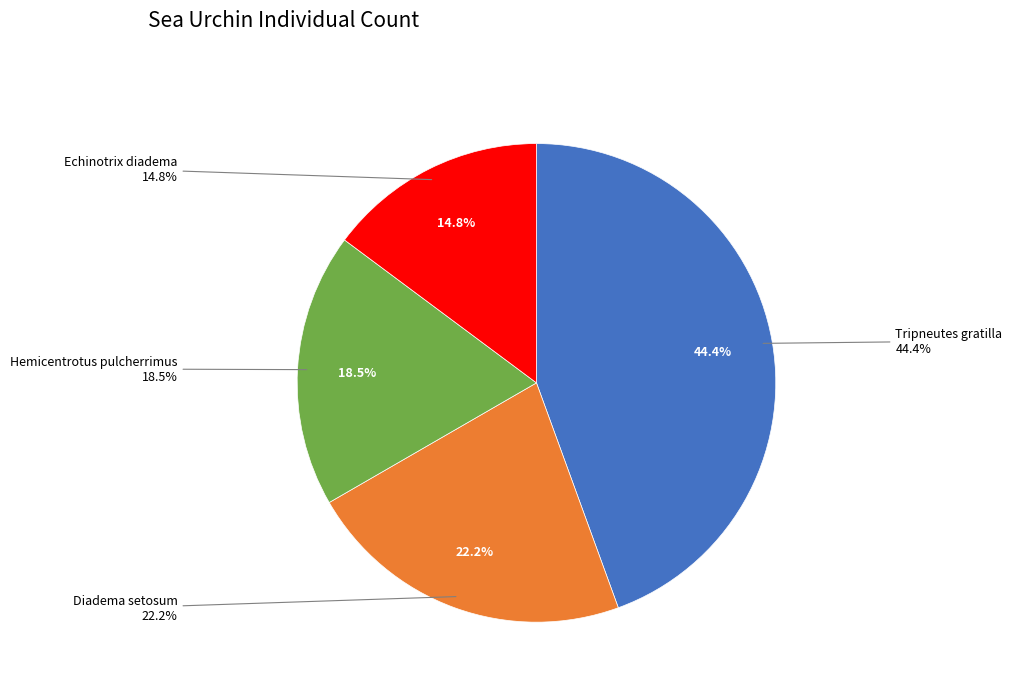

What is the largest slice in the pie chart?

Tripneutes gratilla